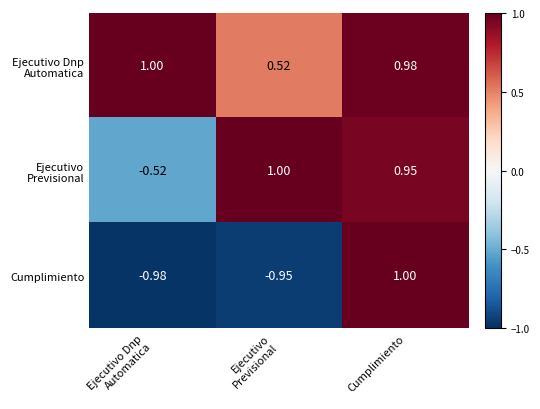

Count the number of categories in the chart.

3